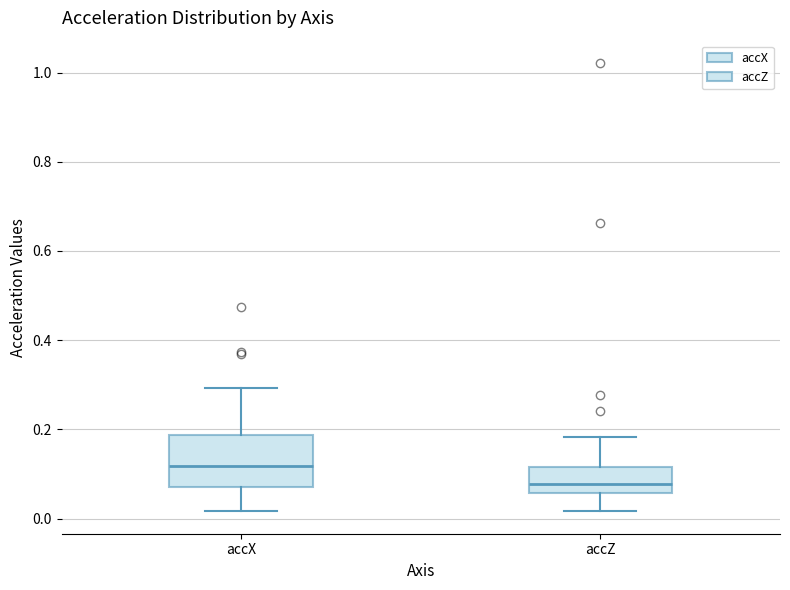

Reading left to right, read every box against the y-axis: the position of its median line, the range the box covers, and the ends of its whiskers. The values are not printed on the chart, so give them approximately, as read against the axis.

accX: median 0.12, box 0.08 to 0.18, whiskers 0.02 to 0.30
accZ: median 0.08, box 0.06 to 0.12, whiskers 0.02 to 0.18